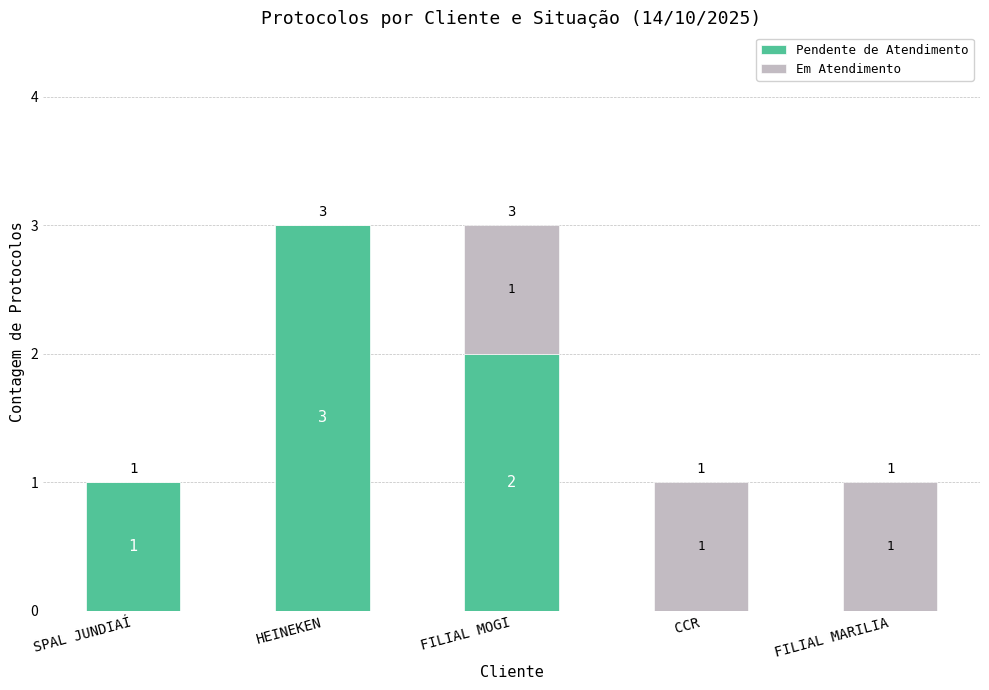

The Pendente de Atendimento series shows 2 at SPAL JUNDIAÍ. True or false?

False